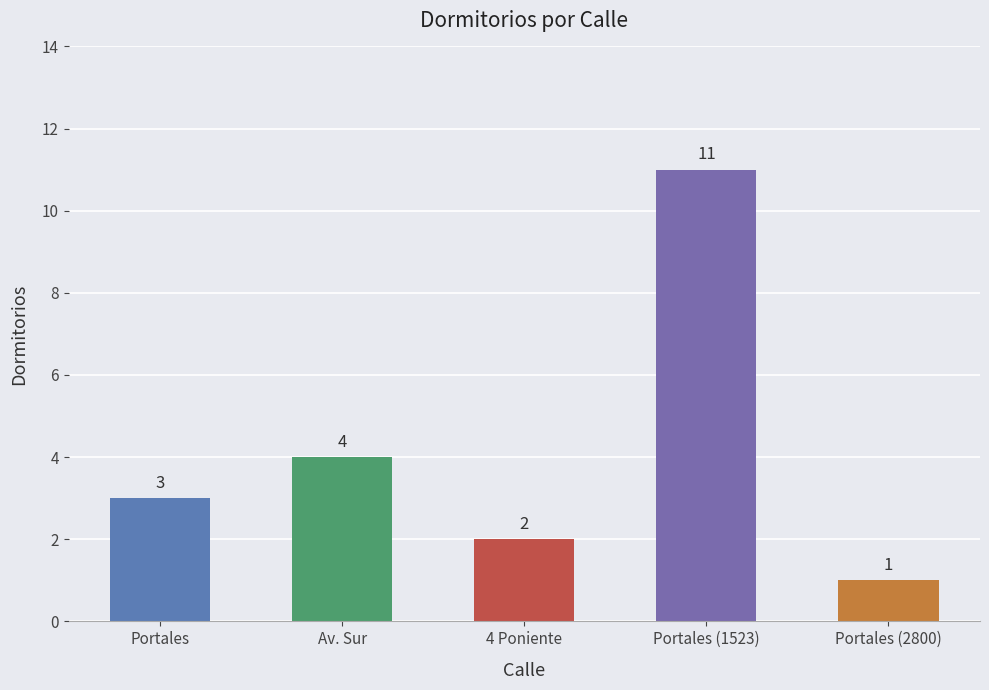

What is the difference between the maximum and minimum values?

10